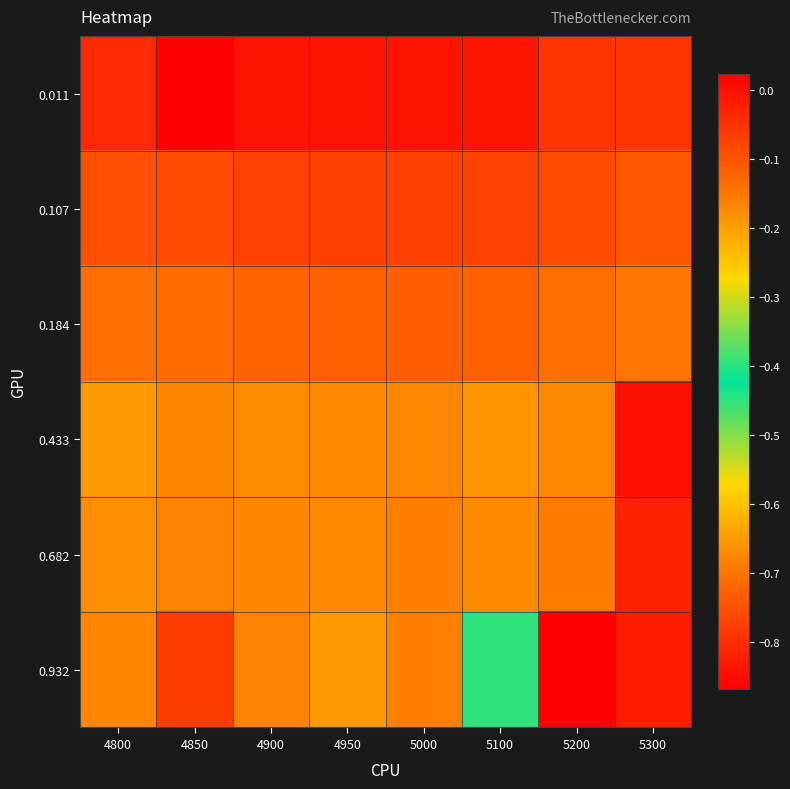

Rank the series at 5100 from lowest to highest value.

0.932, 0.433, 0.682, 0.184, 0.107, 0.011